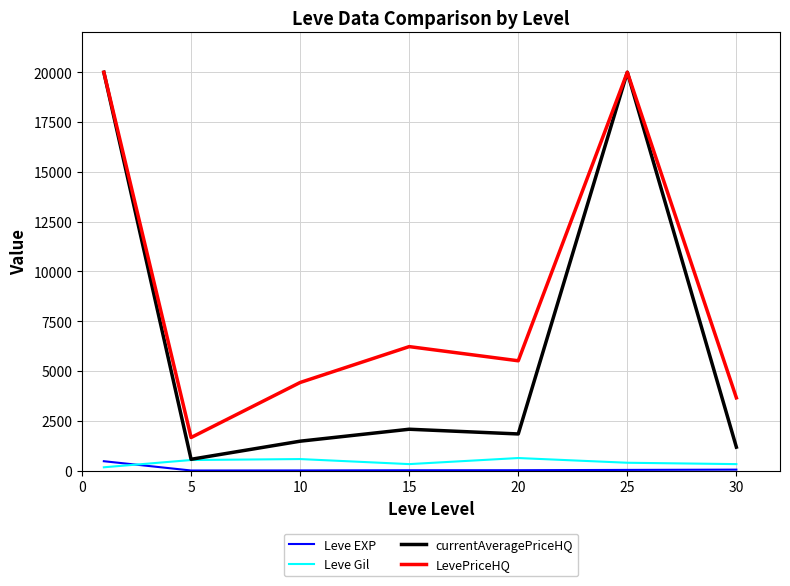

What is the sum of all Leve EXP values?

584.0